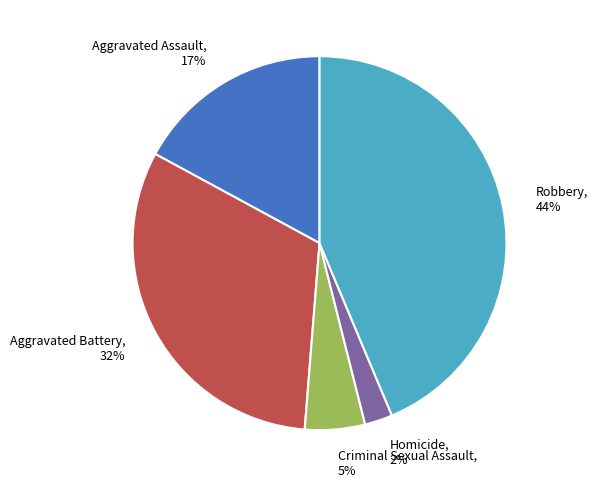

Which has a higher value, Criminal Sexual Assault or Aggravated Assault?

Aggravated Assault